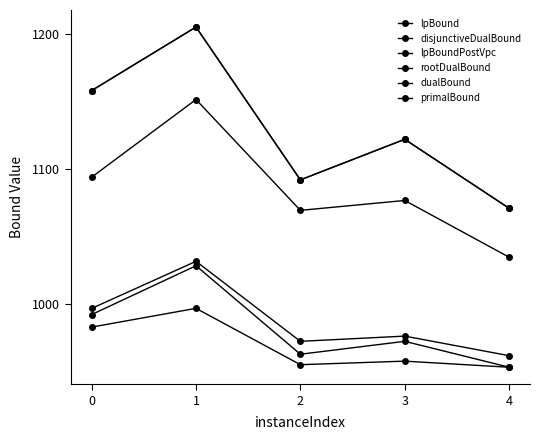

Rank the series at 1 from lowest to highest value.

lpBound, lpBoundPostVpc, disjunctiveDualBound, rootDualBound, dualBound, primalBound